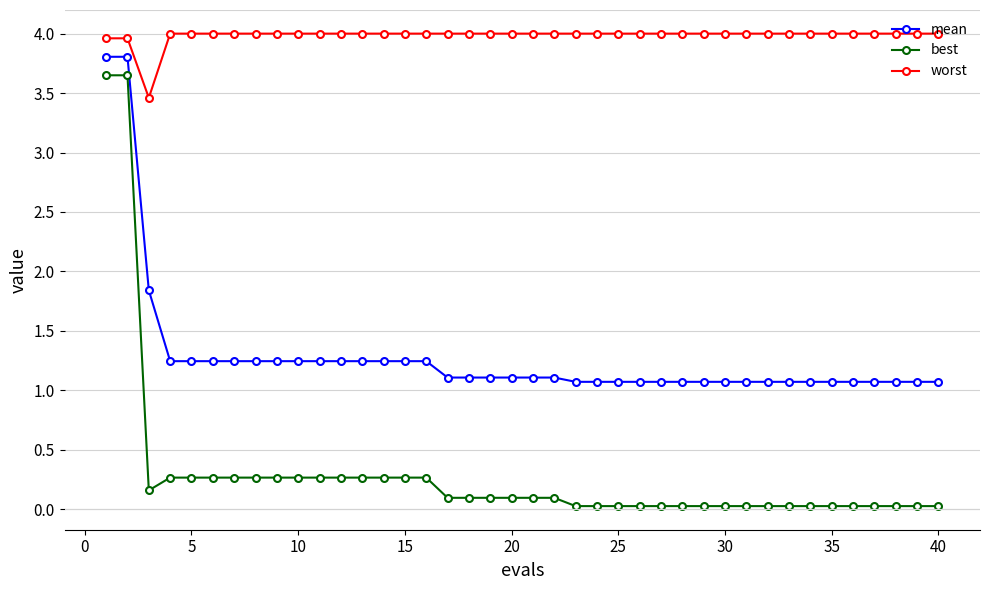

Does the chart have visible grid lines?

Yes